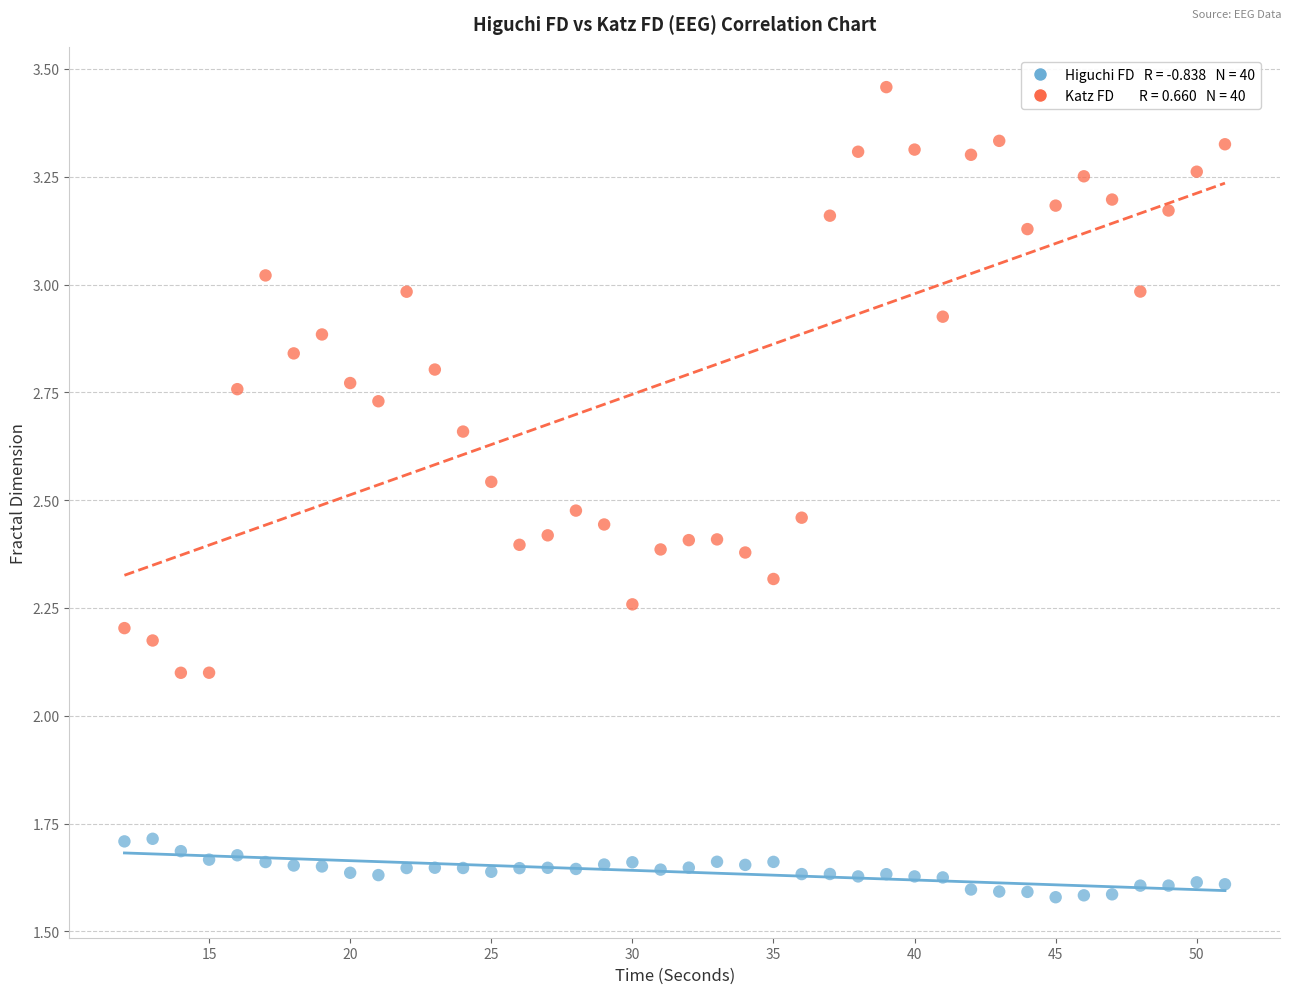

Across all data points, what is the range of Y values (max minus min)?

1.9